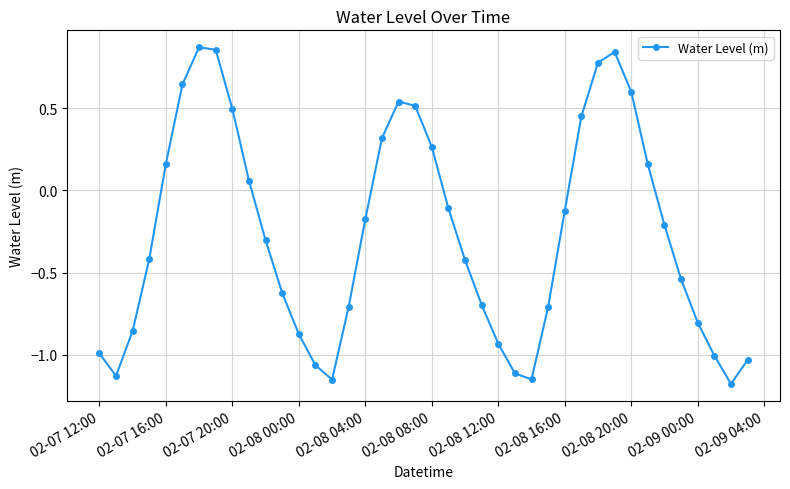

How many interior local valleys (lower than both neighbors) does the data have?

4